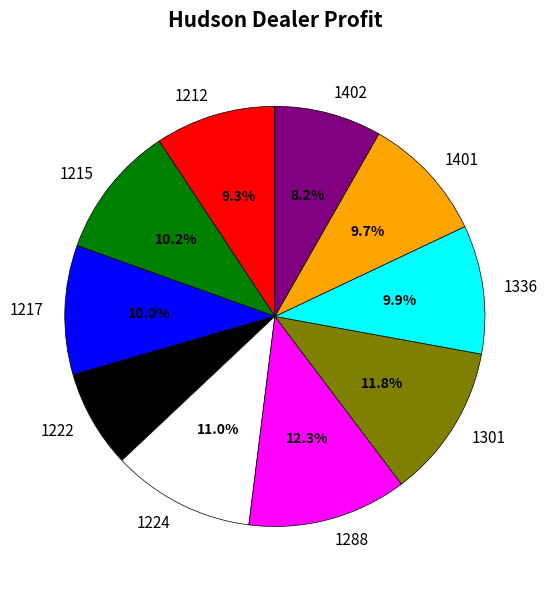

To the nearest percent, what is the difference between the largest and smallest slice percentages?

5%